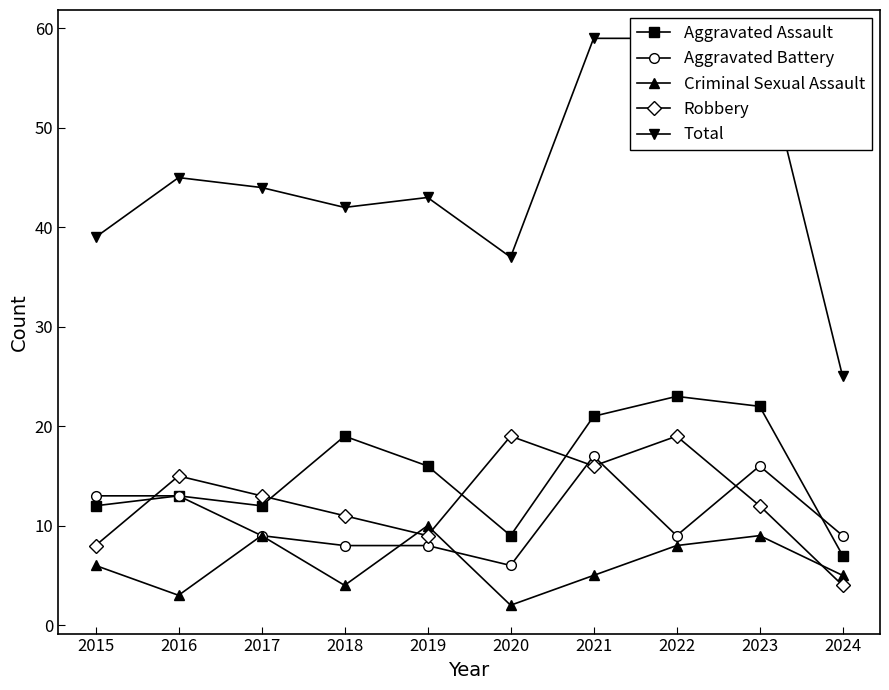

At which category is the sum across all series the highest?

2021